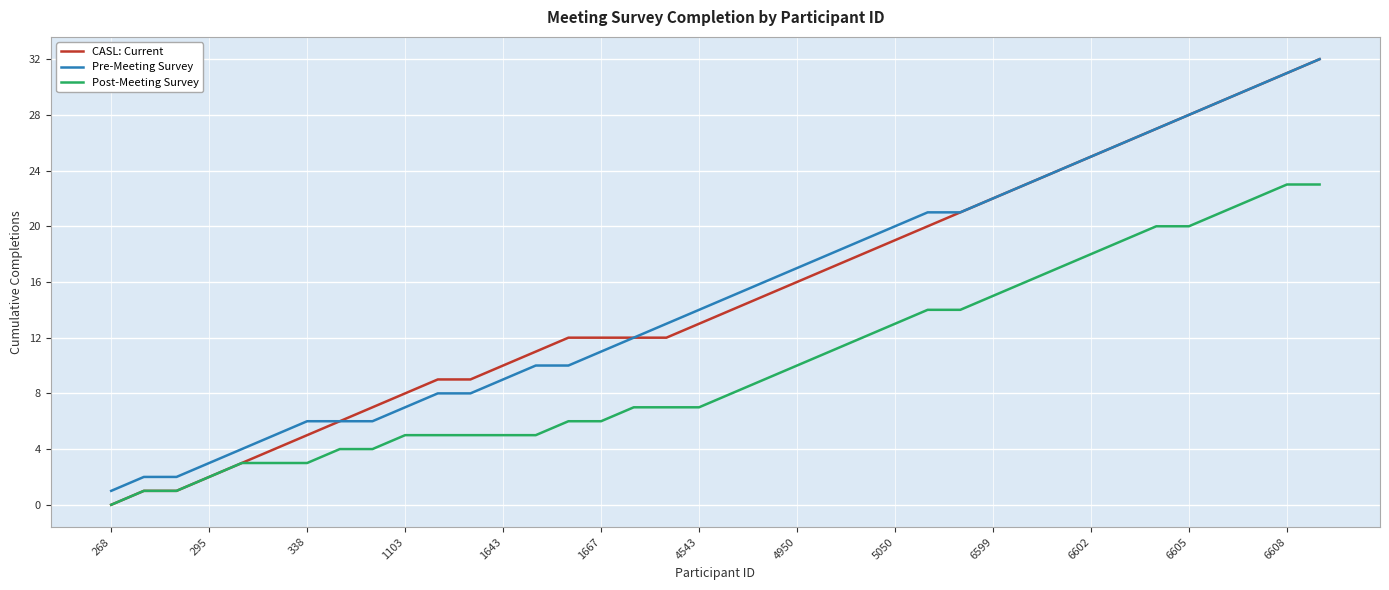

True or false: Pre-Meeting Survey and Post-Meeting Survey intersect in this chart.

False